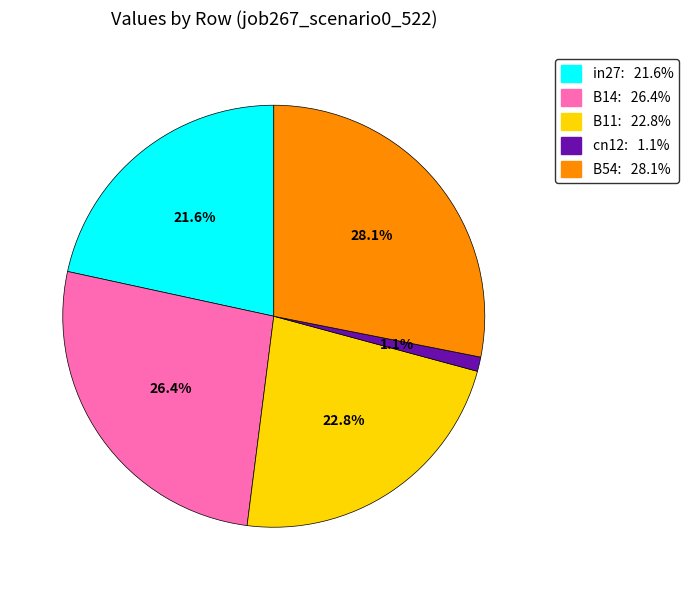

To the nearest percent, what is the difference between the largest and smallest slice percentages?

27%